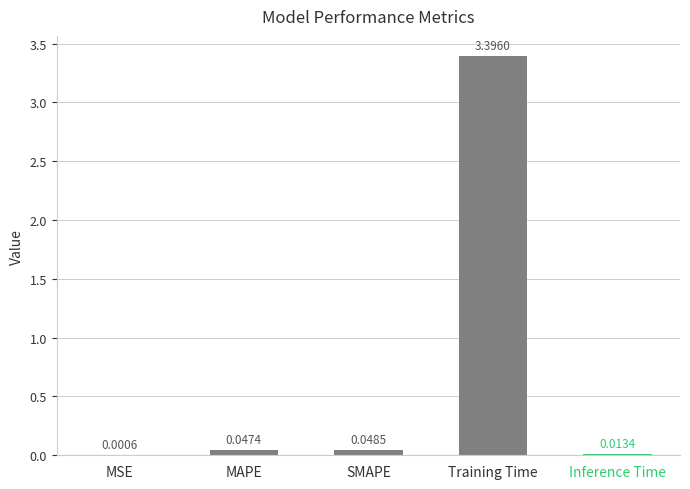

What is the greatest value displayed?

3.4